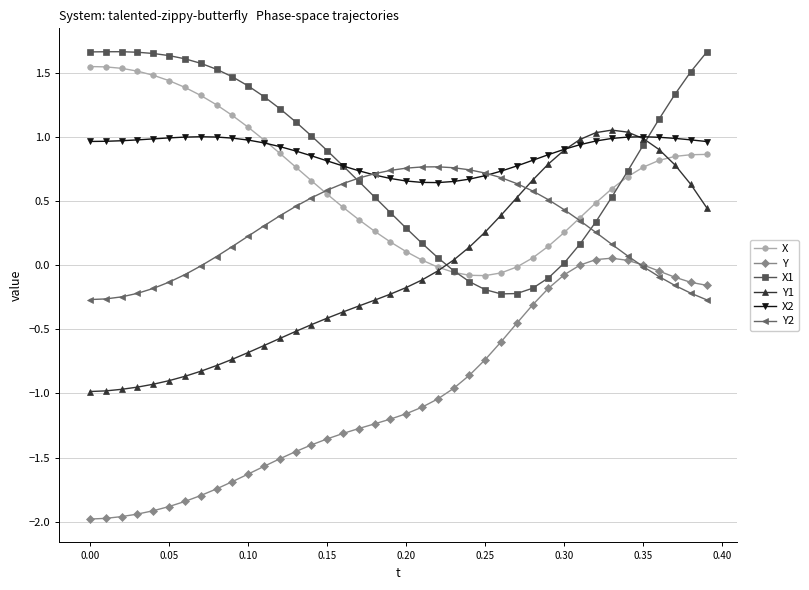

True or false: X and Y2 intersect in this chart.

True